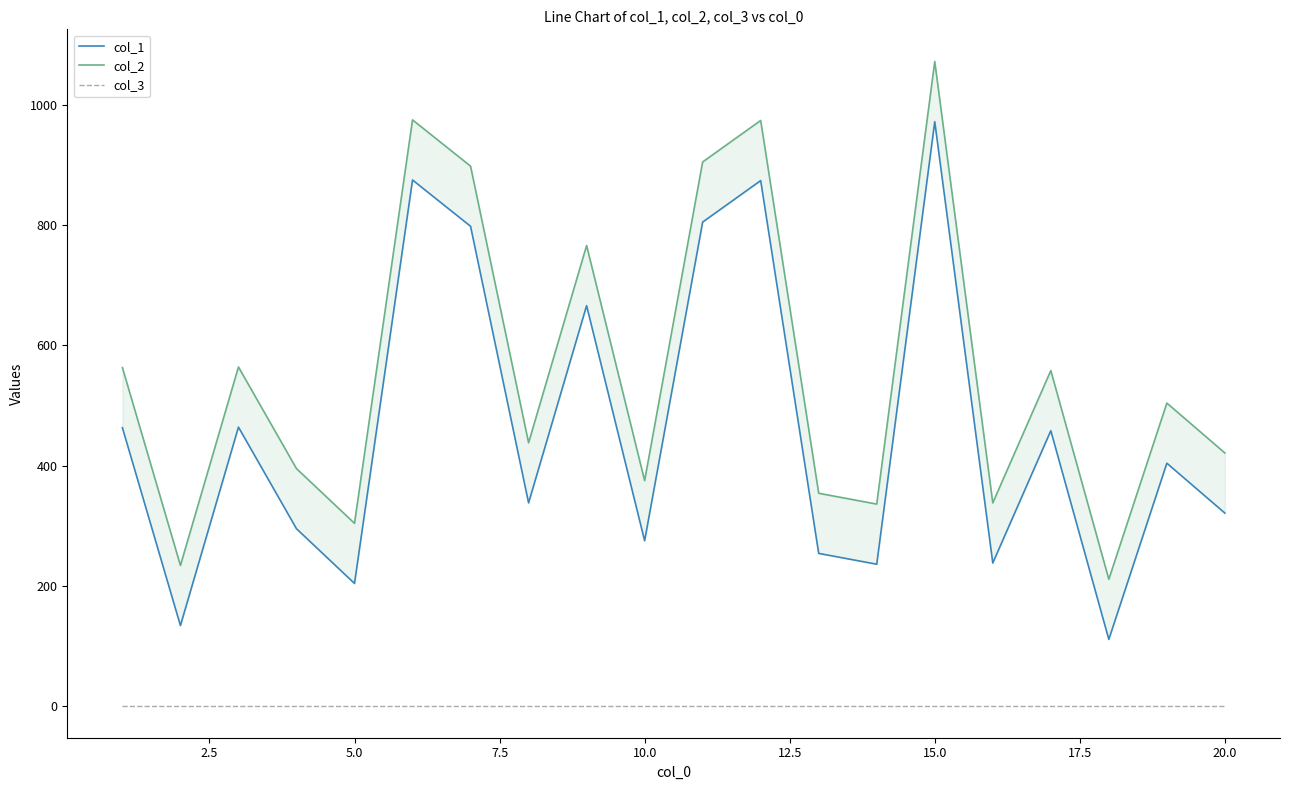

True or false: col_3 has a value of 2 at 15.0.

False